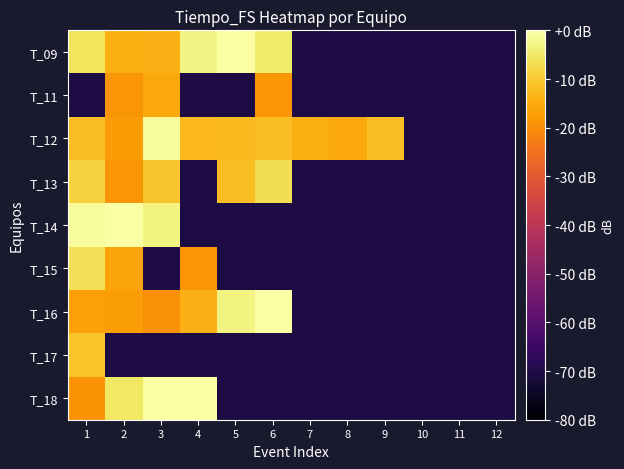

Reading left to right, extract all data points from this chart.

T_09: 1=-5.9	2=-14.6	3=-13.8	4=-2.7	5=0.0	6=-4.4	7=-70.8	8=-70.8	9=-70.8	10=-70.8	11=-70.8	12=-70.8
T_11: 1=-70.8	2=-18.5	3=-15.6	4=-70.8	5=-70.8	6=-18.5	7=-70.8	8=-70.8	9=-70.8	10=-70.8	11=-70.8	12=-70.8
T_12: 1=-12.2	2=-17.8	3=-1.0	4=-12.5	5=-12.3	6=-12.2	7=-14.6	8=-15.6	9=-12.0	10=-70.8	11=-70.8	12=-70.8
T_13: 1=-8.7	2=-18.5	3=-10.9	4=-70.8	5=-12.0	6=-6.7	7=-70.8	8=-70.8	9=-70.8	10=-70.8	11=-70.8	12=-70.8
T_14: 1=-1.0	2=0.0	3=-3.0	4=-70.8	5=-70.8	6=-70.8	7=-70.8	8=-70.8	9=-70.8	10=-70.8	11=-70.8	12=-70.8
T_15: 1=-6.4	2=-16.0	3=-70.8	4=-18.5	5=-70.8	6=-70.8	7=-70.8	8=-70.8	9=-70.8	10=-70.8	11=-70.8	12=-70.8
T_16: 1=-16.8	2=-17.4	3=-19.7	4=-13.8	5=-2.9	6=0.0	7=-70.8	8=-70.8	9=-70.8	10=-70.8	11=-70.8	12=-70.8
T_17: 1=-11.0	2=-70.8	3=-70.8	4=-70.8	5=-70.8	6=-70.8	7=-70.8	8=-70.8	9=-70.8	10=-70.8	11=-70.8	12=-70.8
T_18: 1=-19.0	2=-5.1	3=0.0	4=0.0	5=-70.8	6=-70.8	7=-70.8	8=-70.8	9=-70.8	10=-70.8	11=-70.8	12=-70.8